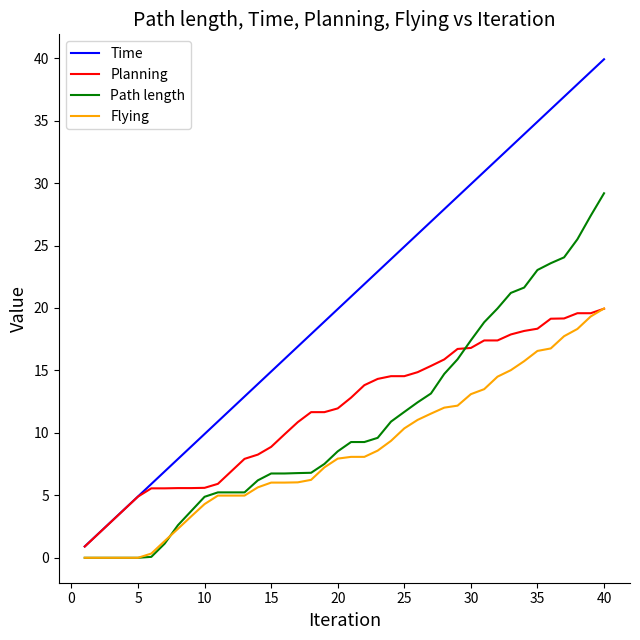

Which series has the widest spread of values?

Time